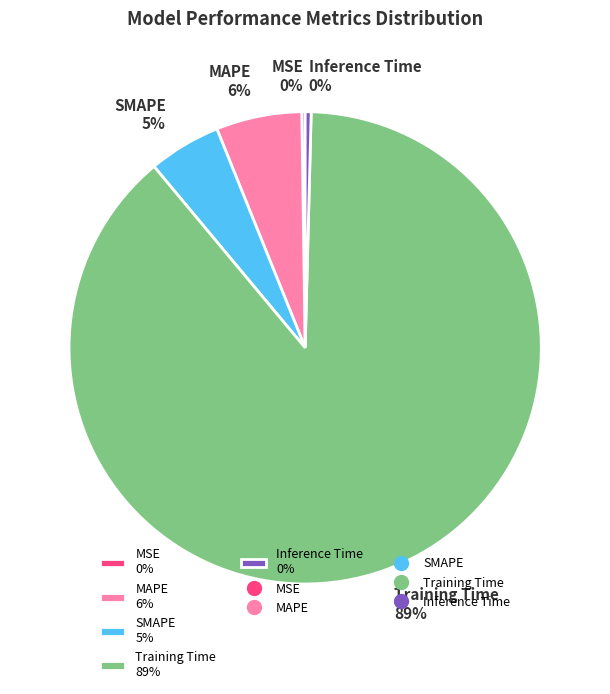

Does Inference Time 0% represent more than half of the total?

No